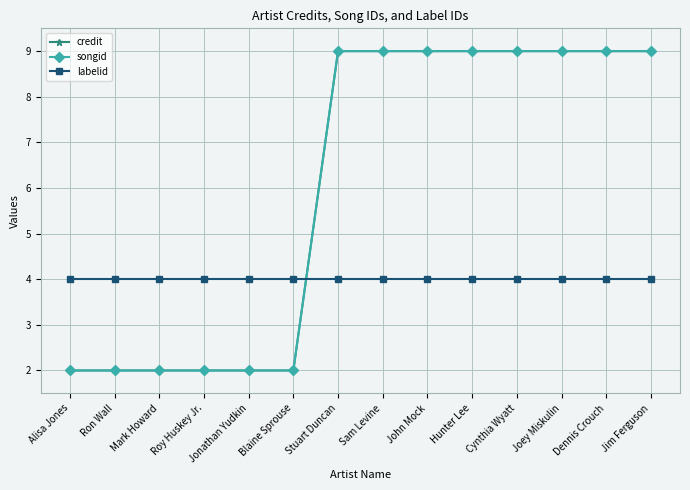

What is the spread (max minus min) of values at Jim Ferguson?

5